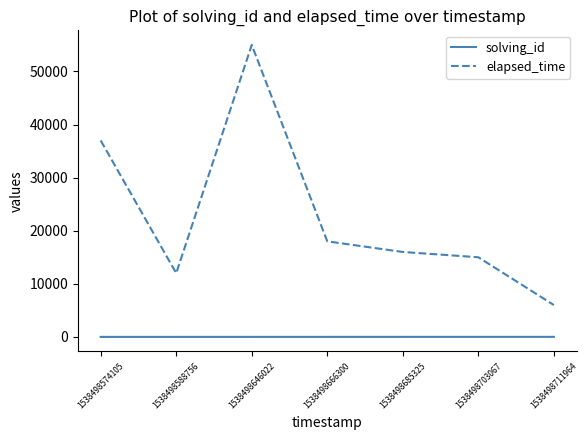

What is the greatest value displayed?

55000